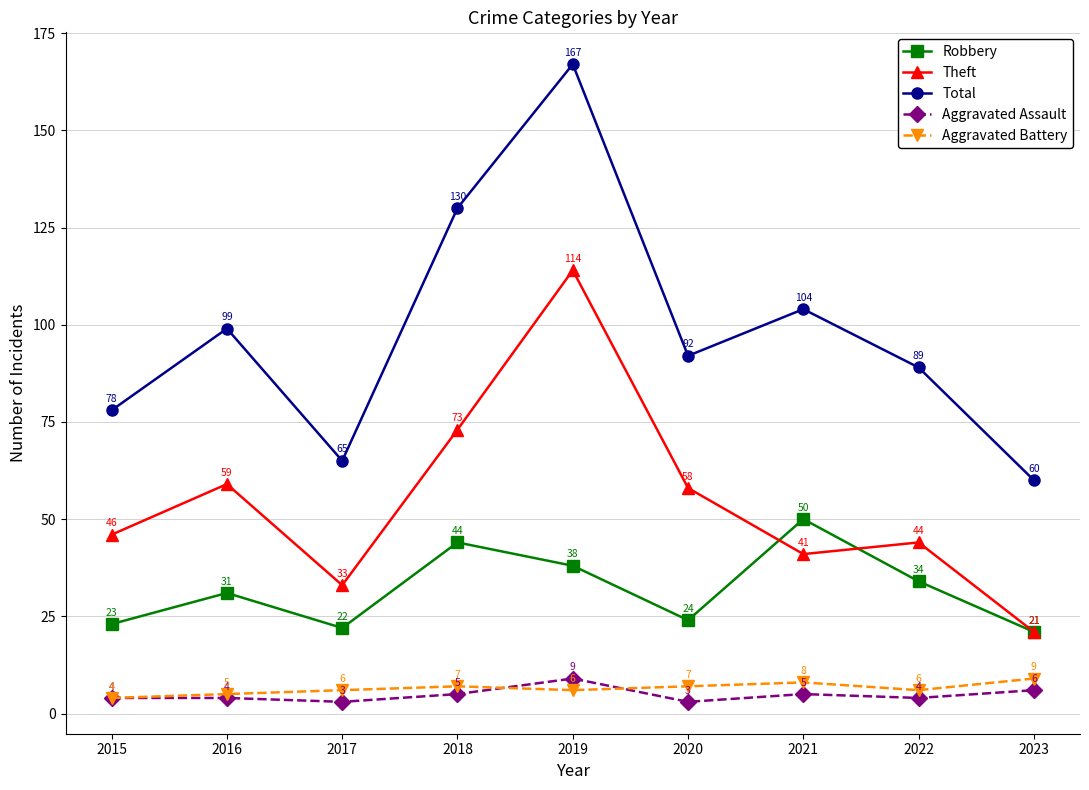

The Aggravated Assault series shows 4 at 2016. True or false?

True